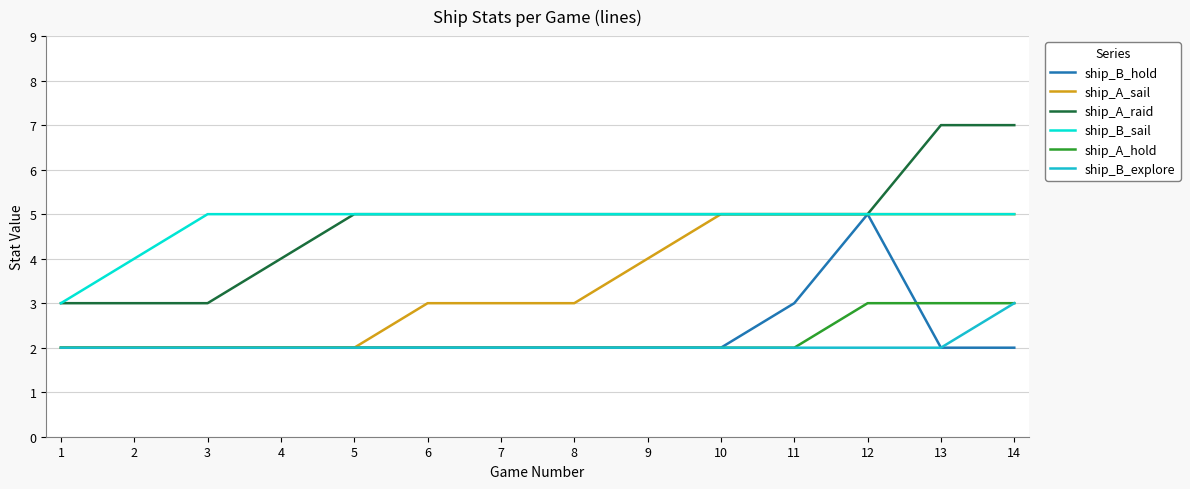

What is the sum of the ship_A_raid values at 5 and 11?

10